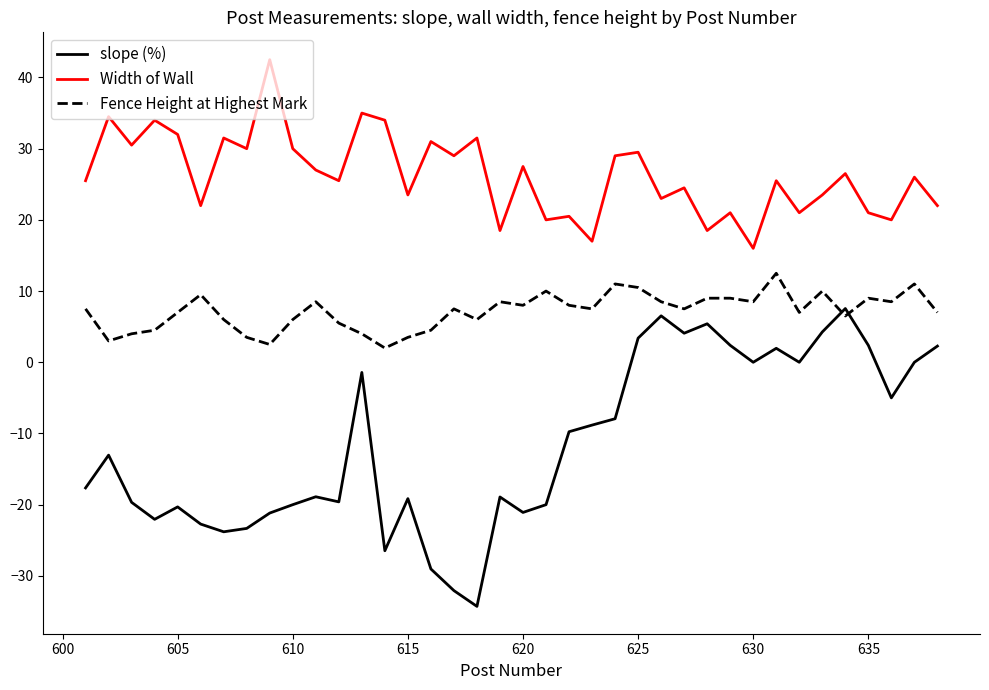

How many series are shown in this chart?

3